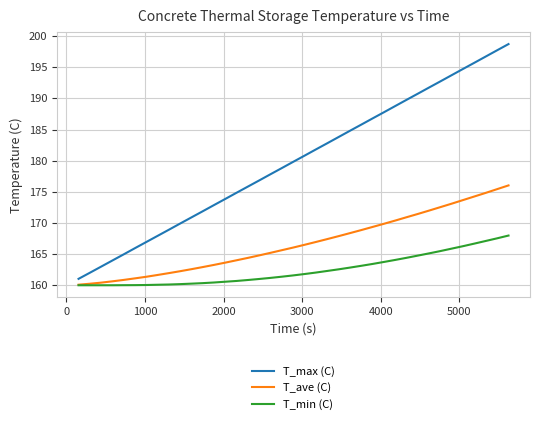

List the series in order of their overall mean, highest first.

T_max (C), T_ave (C), T_min (C)